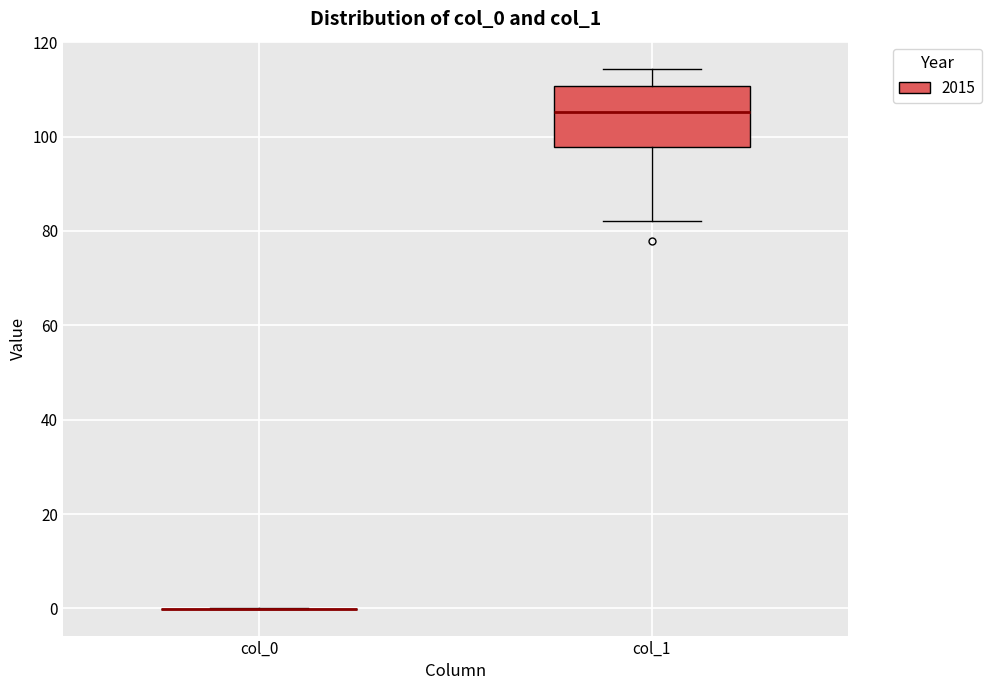

Reading left to right, read every box against the y-axis: the position of its median line, the range the box covers, and the ends of its whiskers. The values are not printed on the chart, so give them approximately, as read against the axis.

col_0: box collapsed to a line at 0, whiskers 0 to 0
col_1: median 106, box 98 to 110, whiskers 82 to 114